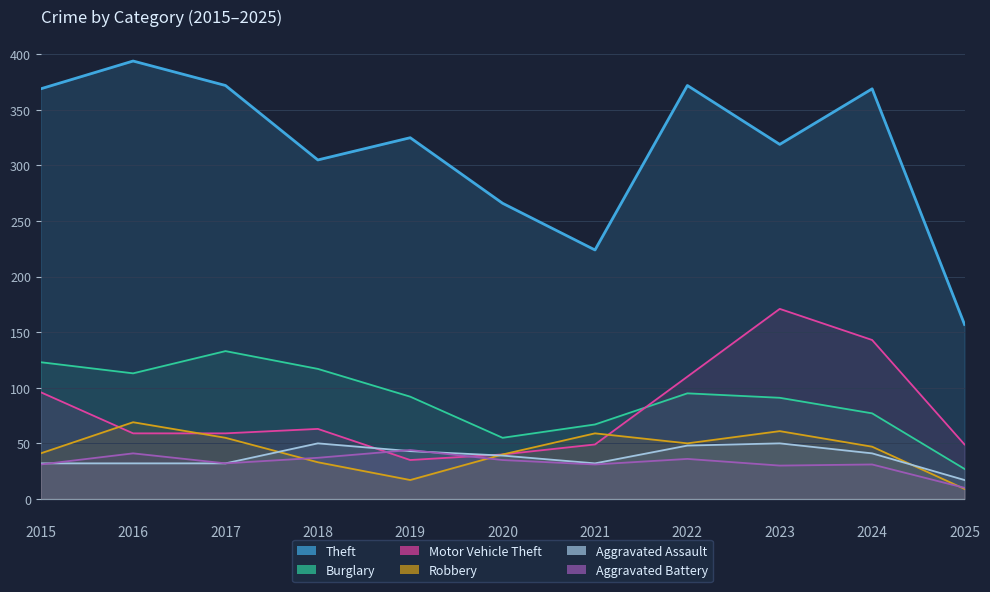

At which category is the sum across all series the highest?

2023